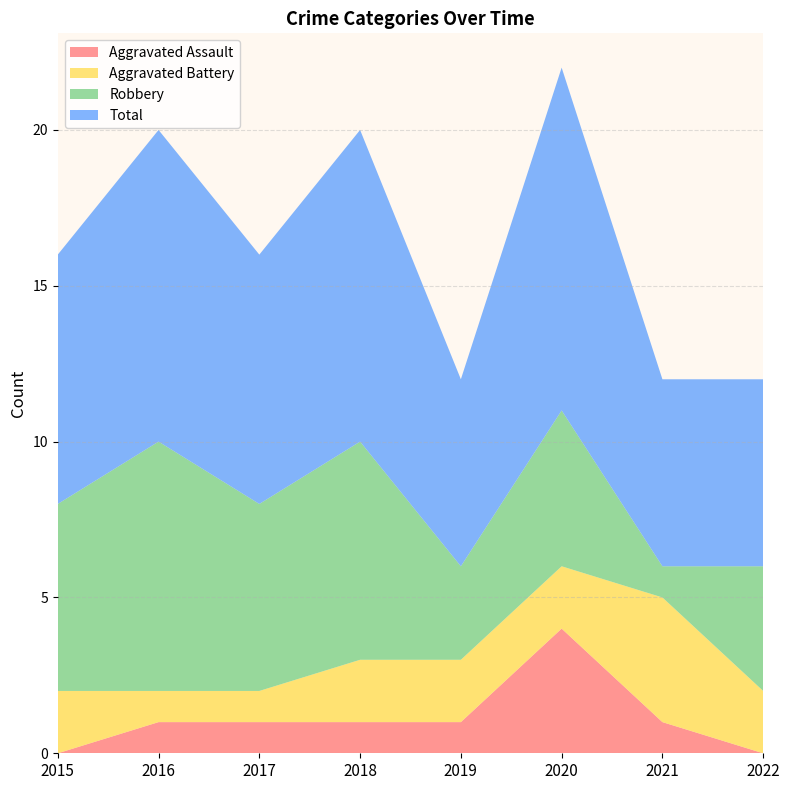

Reading right to left, transcribe all the data shown in this chart.

Aggravated Assault: 2022=0	2021=1	2020=4	2019=1	2018=1	2017=1	2016=1	2015=0
Aggravated Battery: 2022=2	2021=4	2020=2	2019=2	2018=2	2017=1	2016=1	2015=2
Robbery: 2022=4	2021=1	2020=5	2019=3	2018=7	2017=6	2016=8	2015=6
Total: 2022=6	2021=6	2020=11	2019=6	2018=10	2017=8	2016=10	2015=8